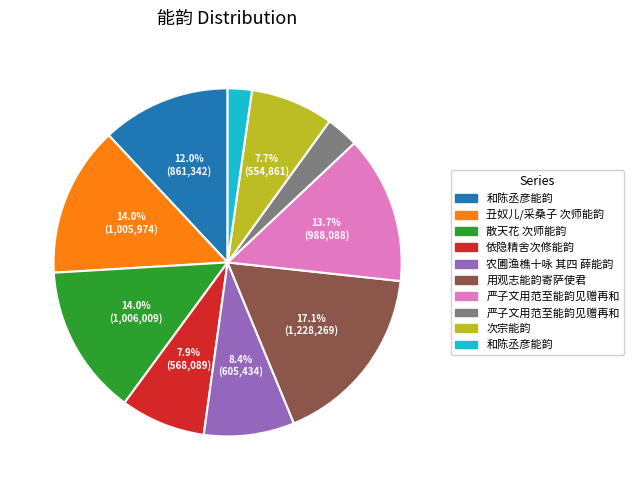

Does any single category account for the majority?

No